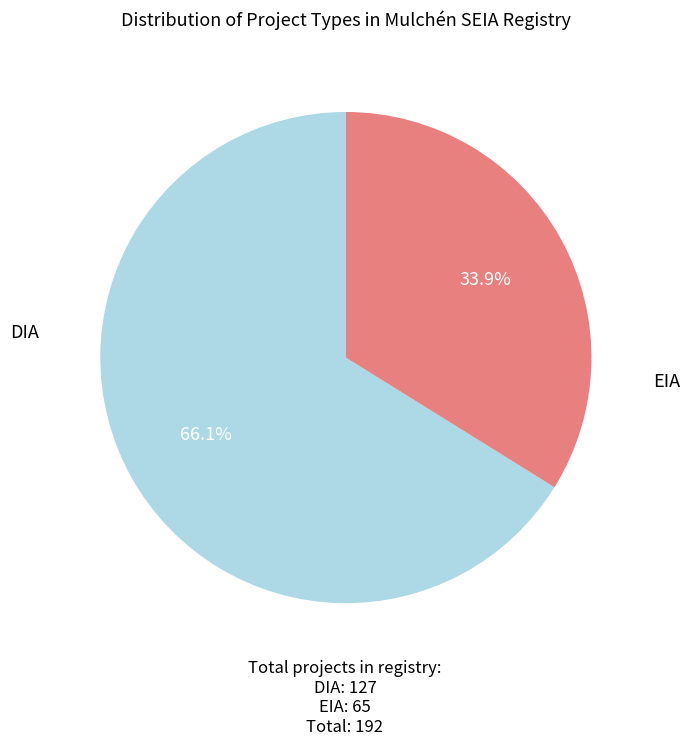

Rank the categories by value from highest to lowest.

DIA, EIA